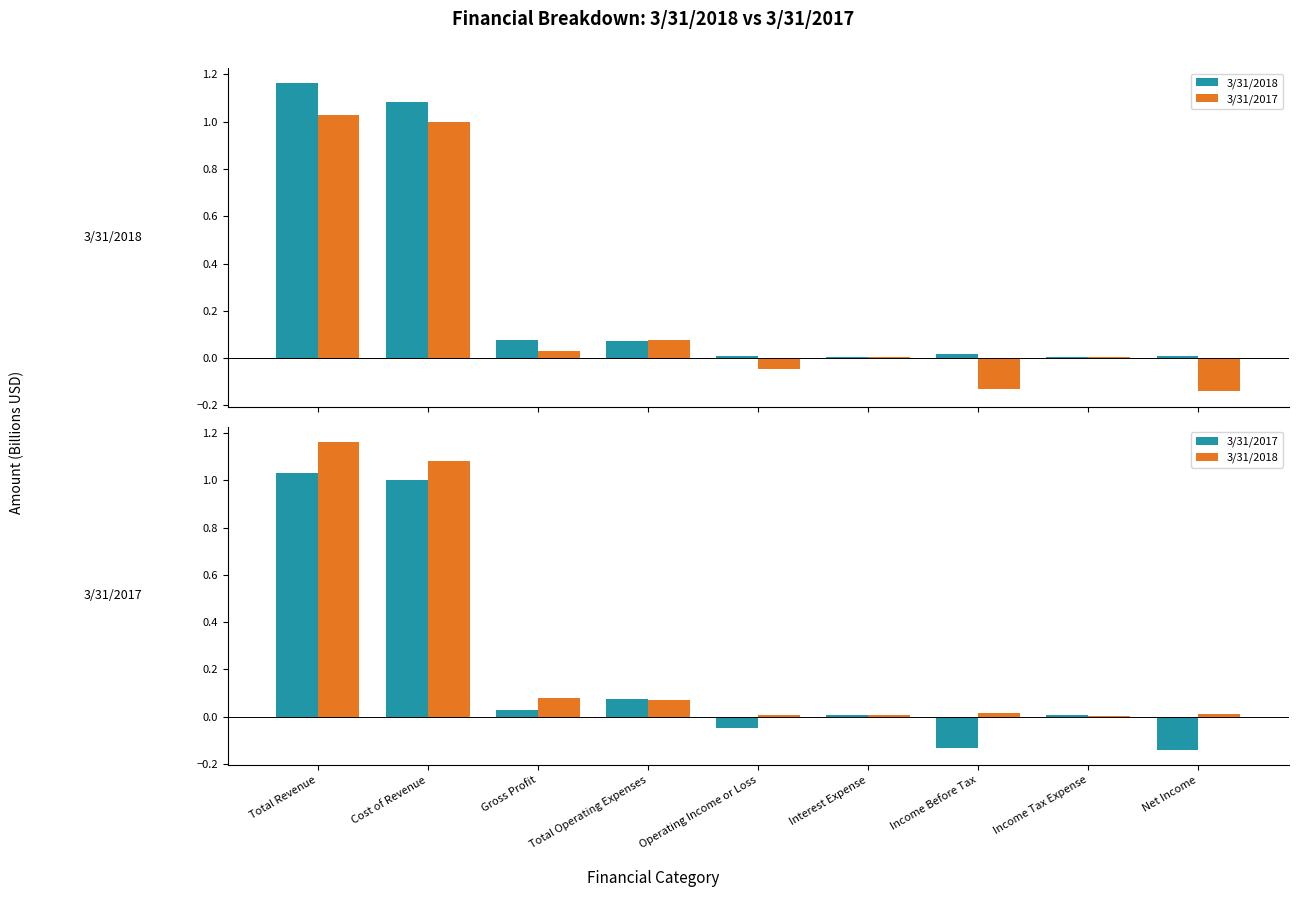

At which label is 3/31/2018 closest to 0?

Income Tax Expense